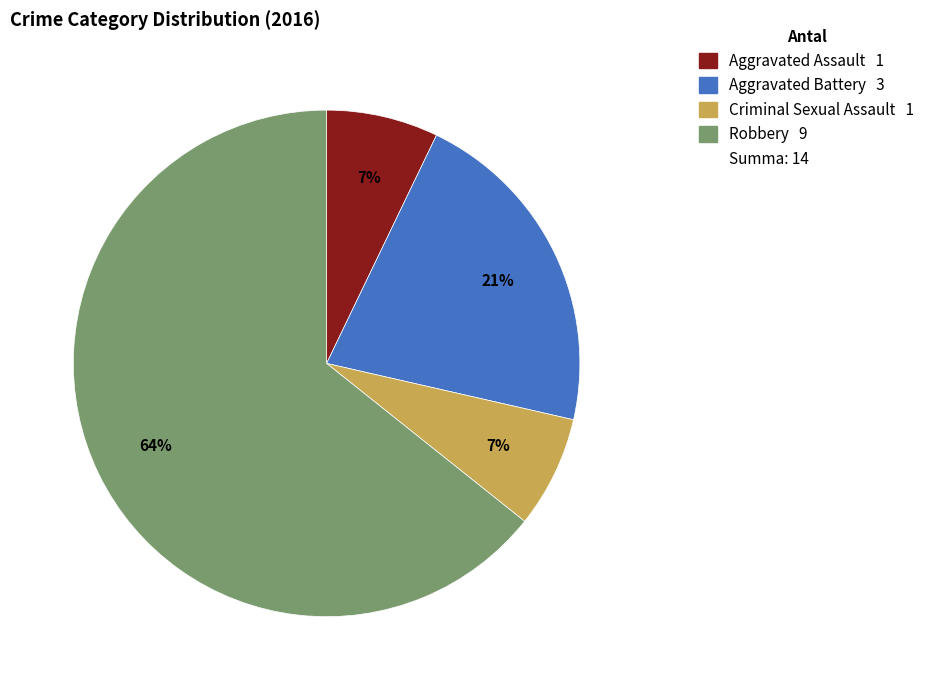

To the nearest percent, what is the average slice percentage?

25%